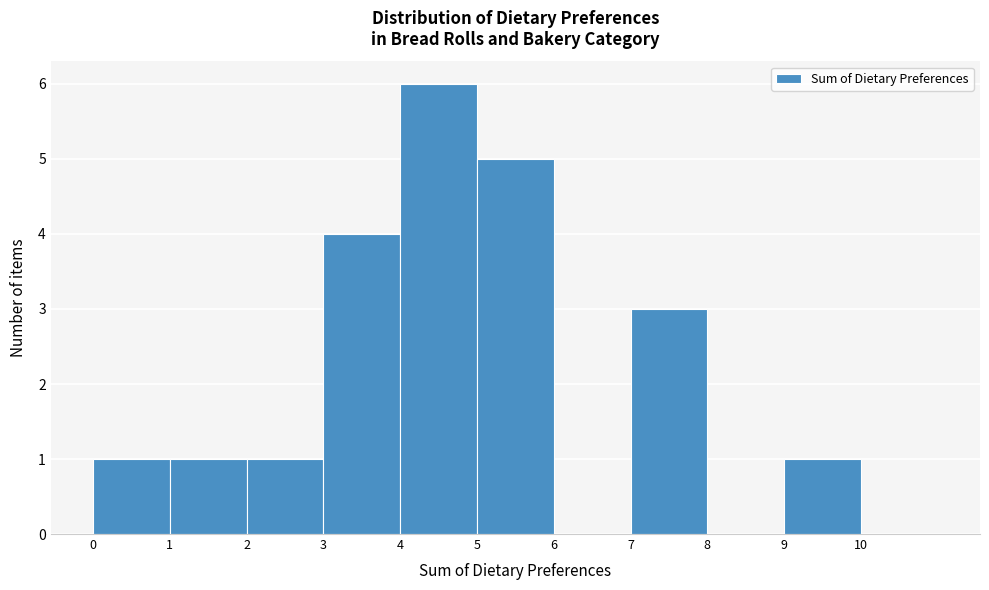

What is the height of the bar covering 9 to 10 on the x-axis? The values are not printed on the chart, so give them approximately, as read against the axis.

1